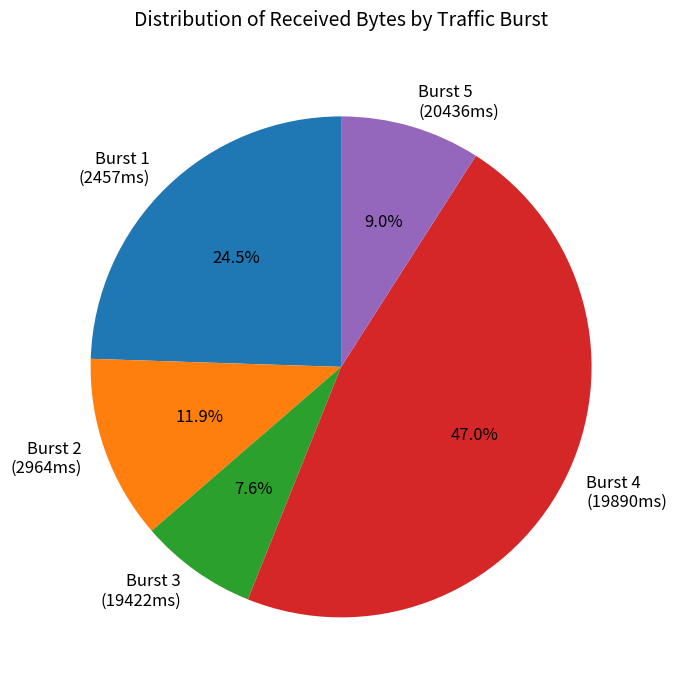

What is the largest slice in the pie chart?

Burst 4 (19890ms)